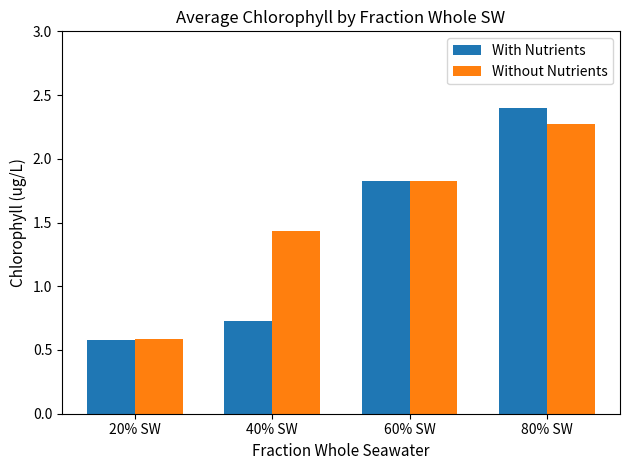

How many data points does each series have?

4